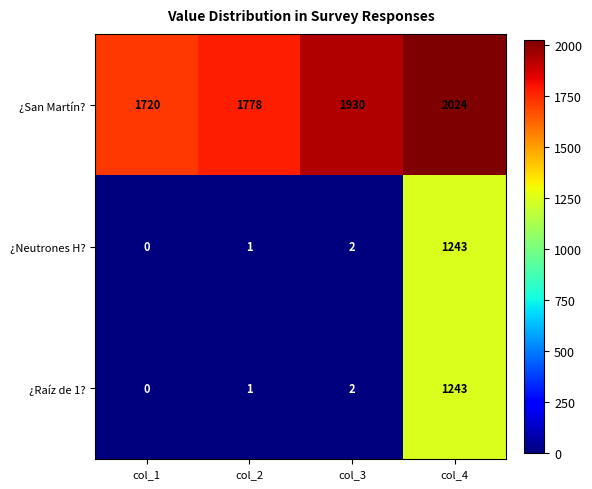

Reading right to left, what are all the values shown in this chart?

¿San Martín?: 2024	1930	1778	1720
¿Neutrones H?: 1243	2	1	0
¿Raíz de 1?: 1243	2	1	0